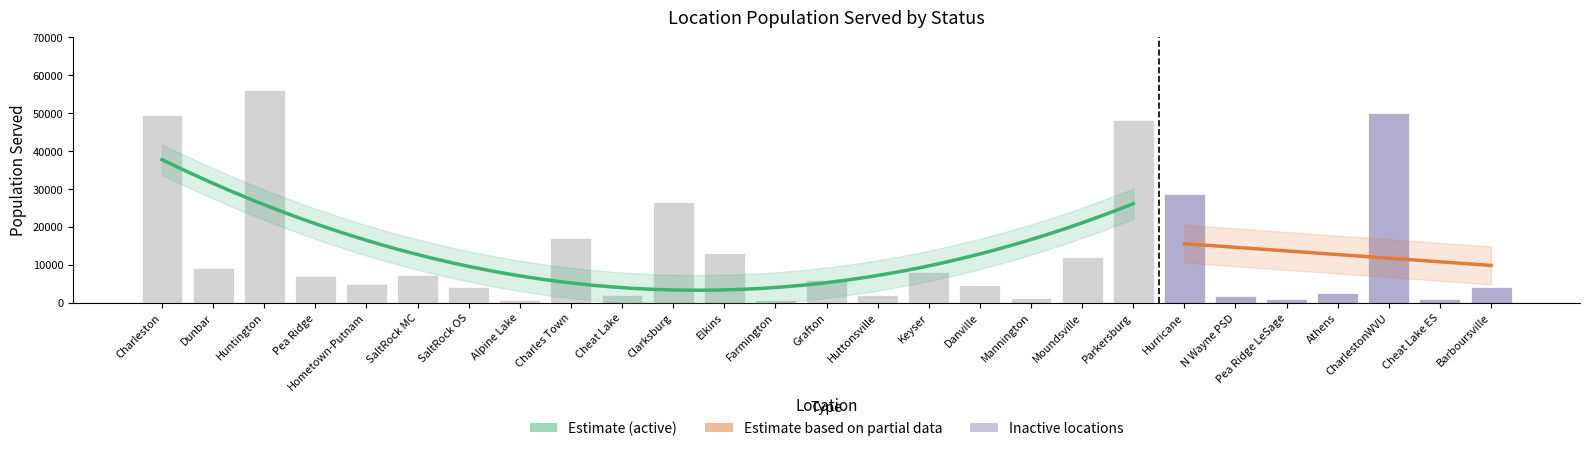

Approximately how many times larger is the value at Barboursville compared to Athens?

1.7